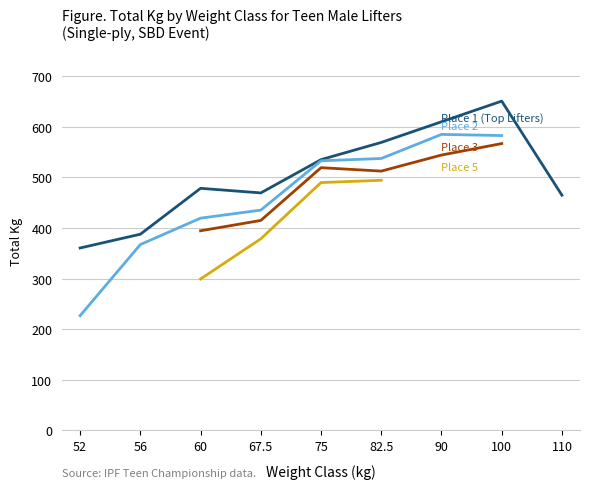

True or false: Place 5 and Place 3 cross at least once.

False